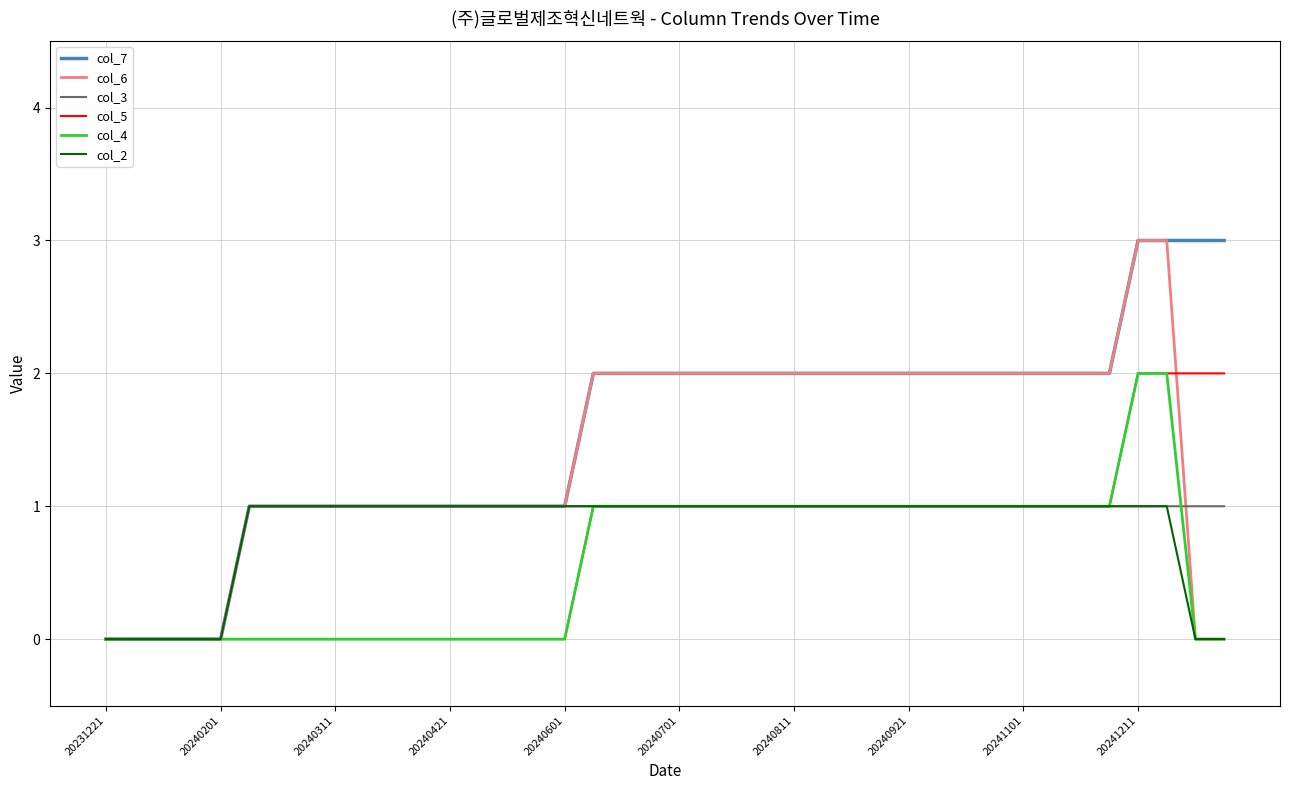

Between which two adjacent categories do col_4 and col_3 first intersect?

37 and 38